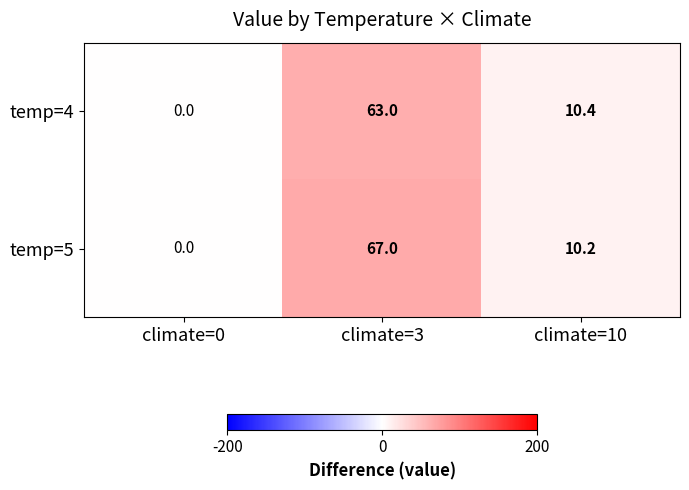

What is the sum of all temp=5 values?

77.2